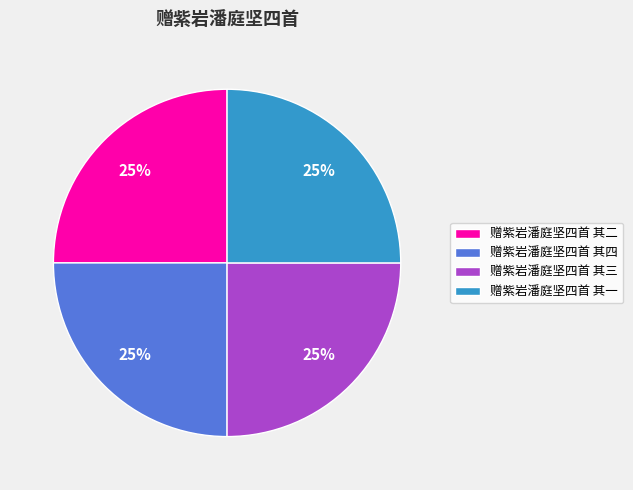

How many segments does this pie chart have?

4